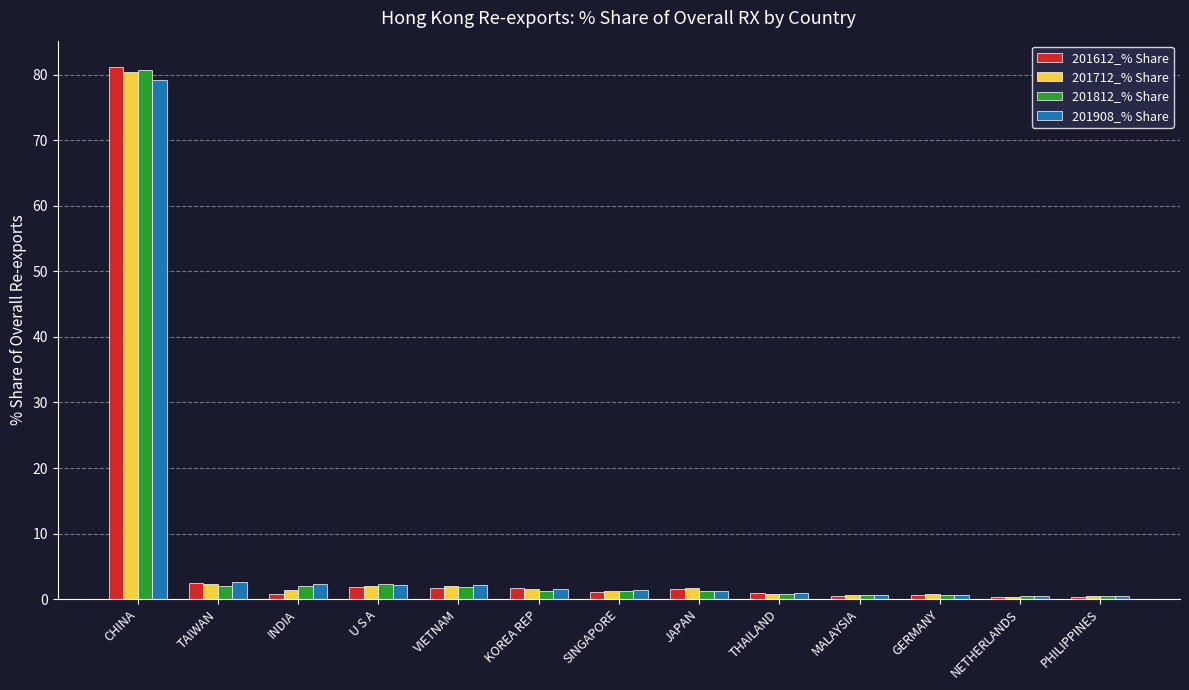

Count the number of data series in this chart.

4